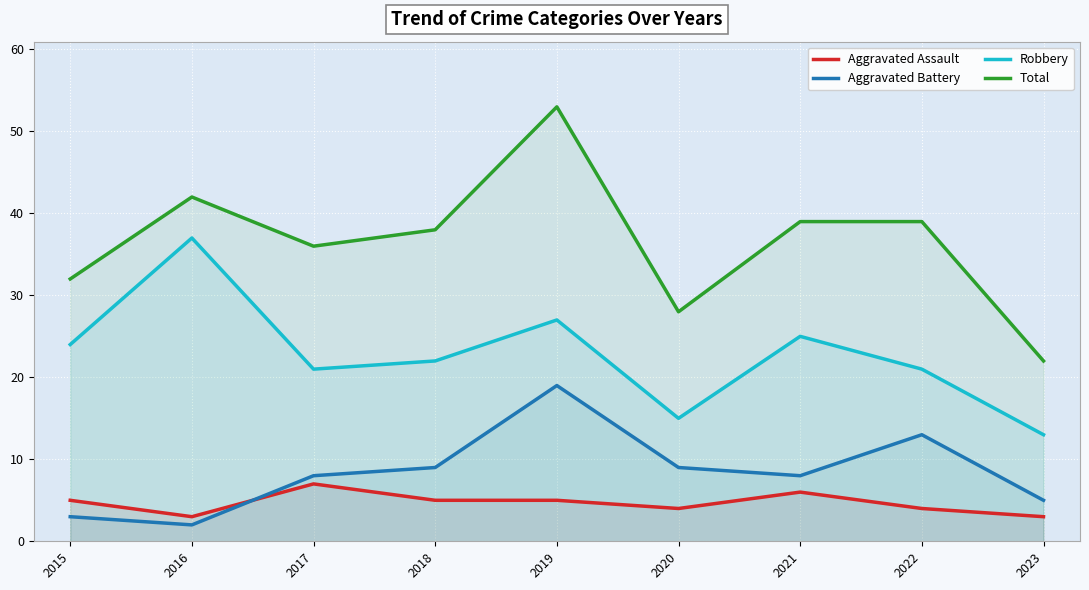

Between 2018 and 2021, which series saw the biggest shift?

Robbery